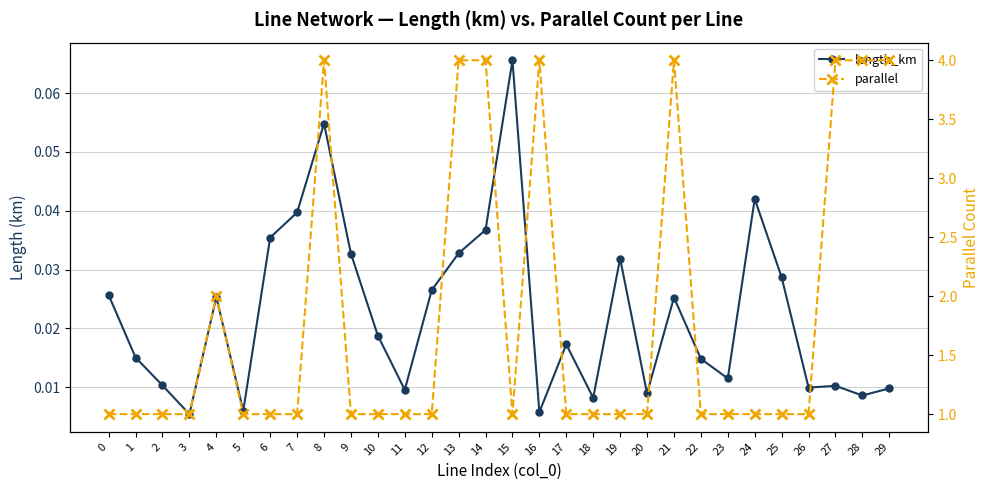

What is the total value across all series at 11?

1.0